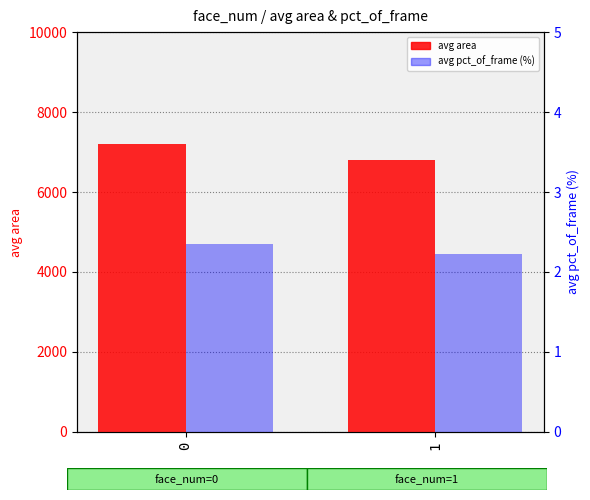

List the labels in order of avg pct_of_frame (%) value, largest first.

0, 1